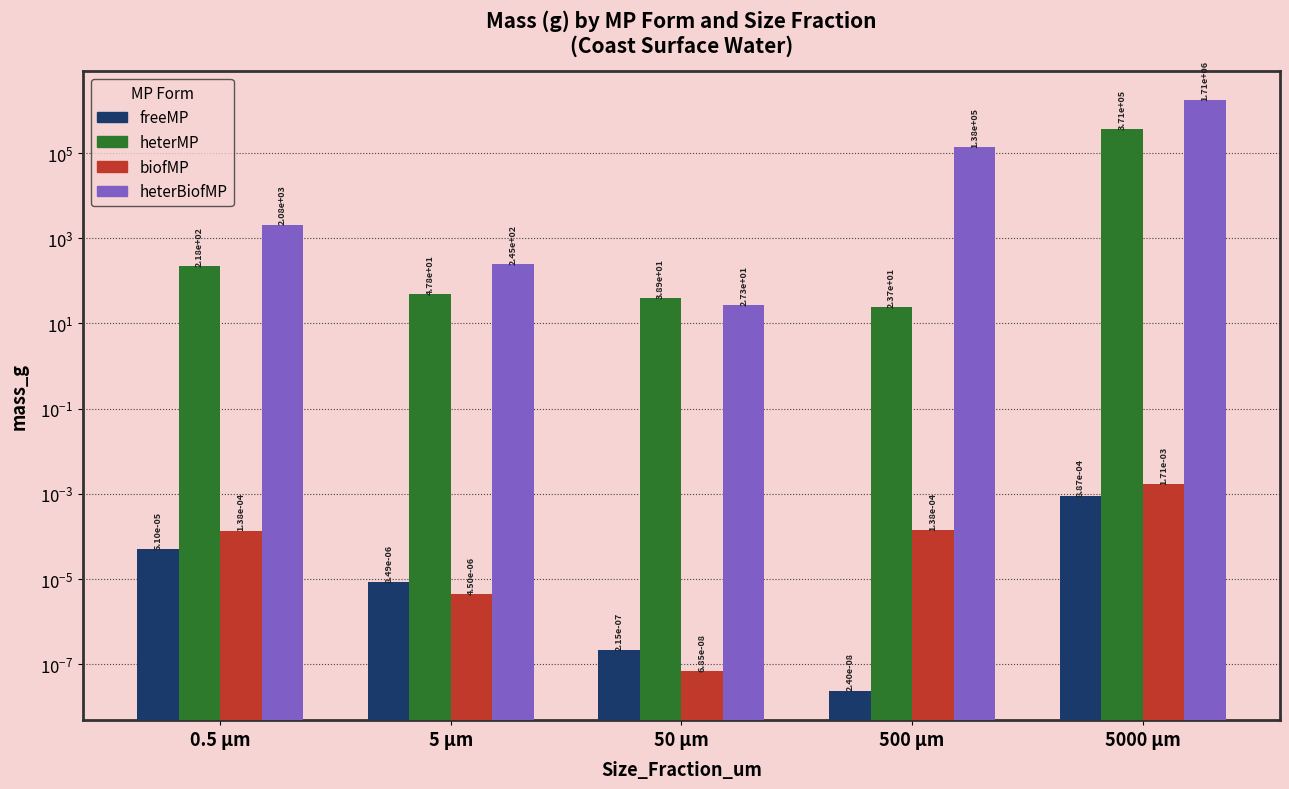

Which series has the widest spread of values?

heterBiofMP